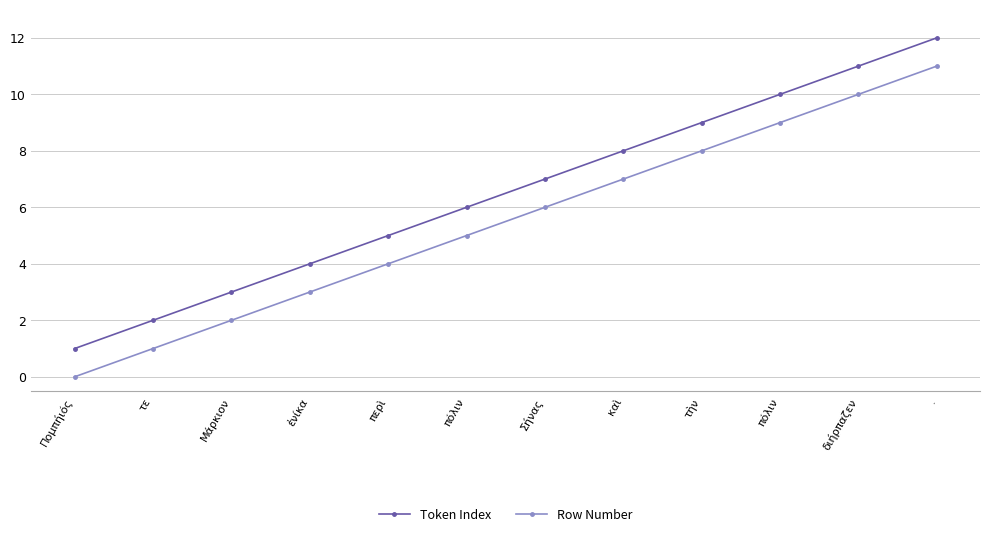

How many lines are shown in the chart?

2